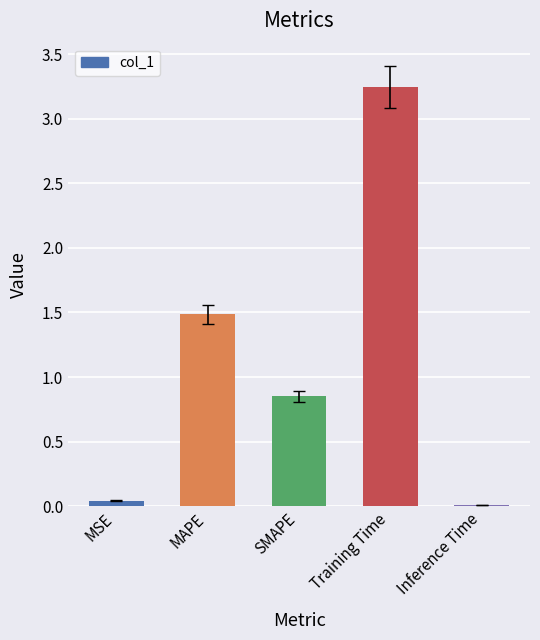

List the labels in order of value, smallest first.

Inference Time, MSE, SMAPE, MAPE, Training Time